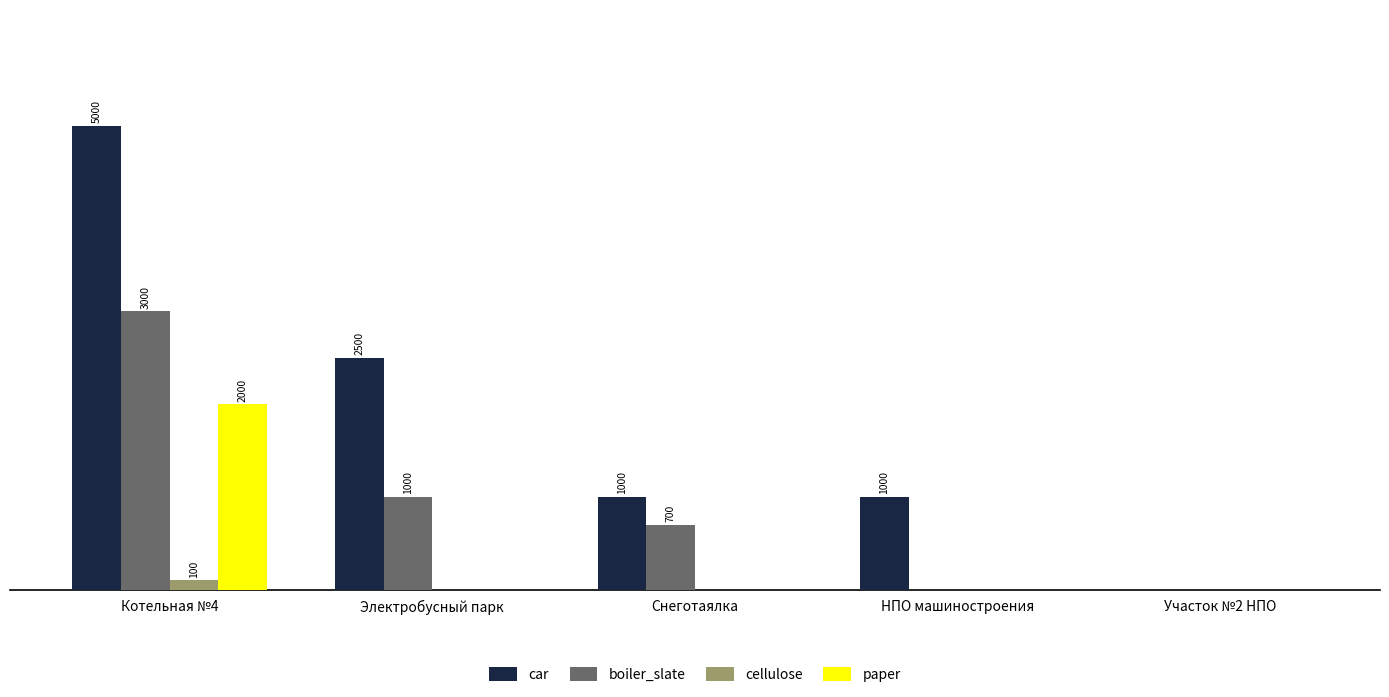

Does the chart contain stacked bars?

No